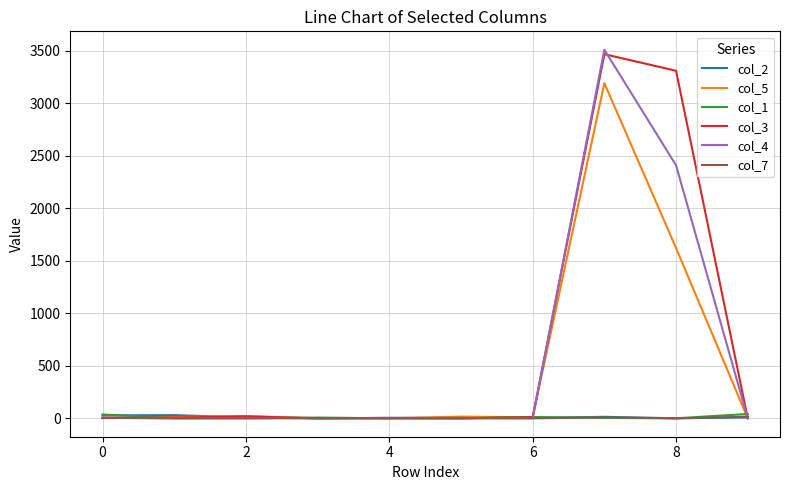

Which series has the largest range (max minus min)?

col_4